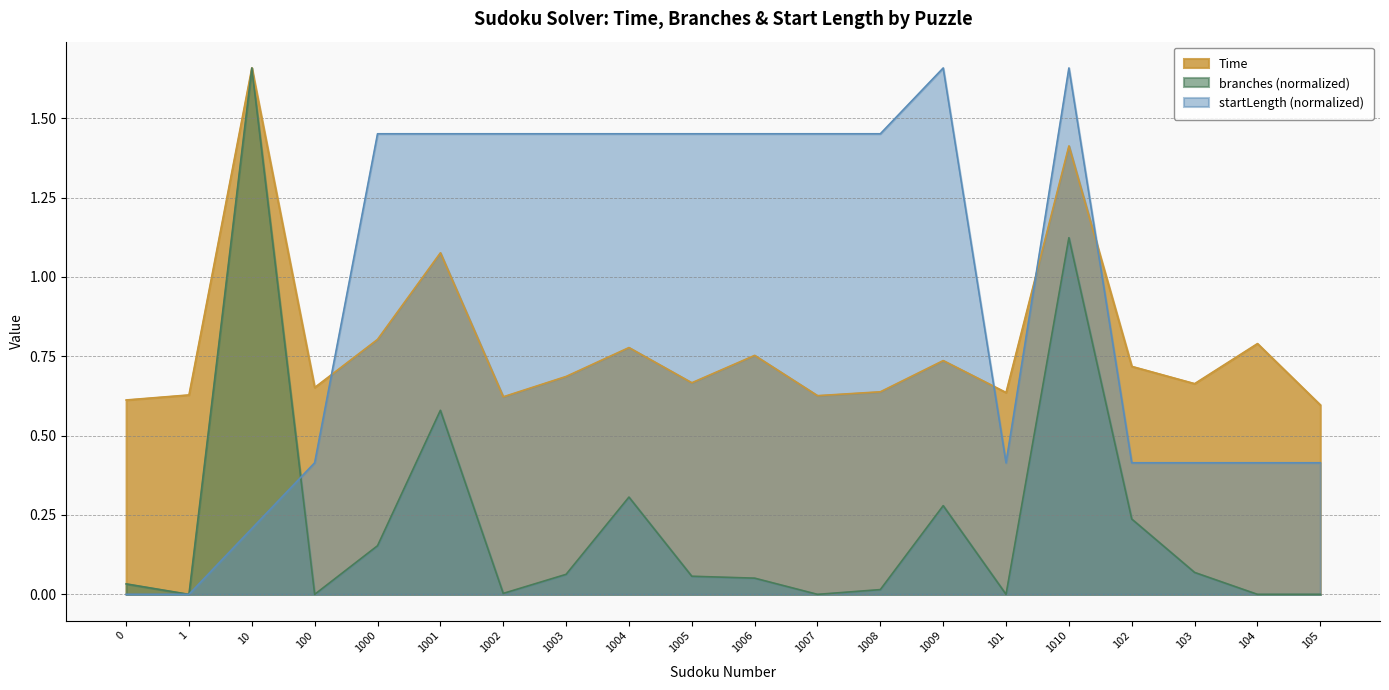

What is the difference between the second highest and second lowest values in the branches series?

1.1